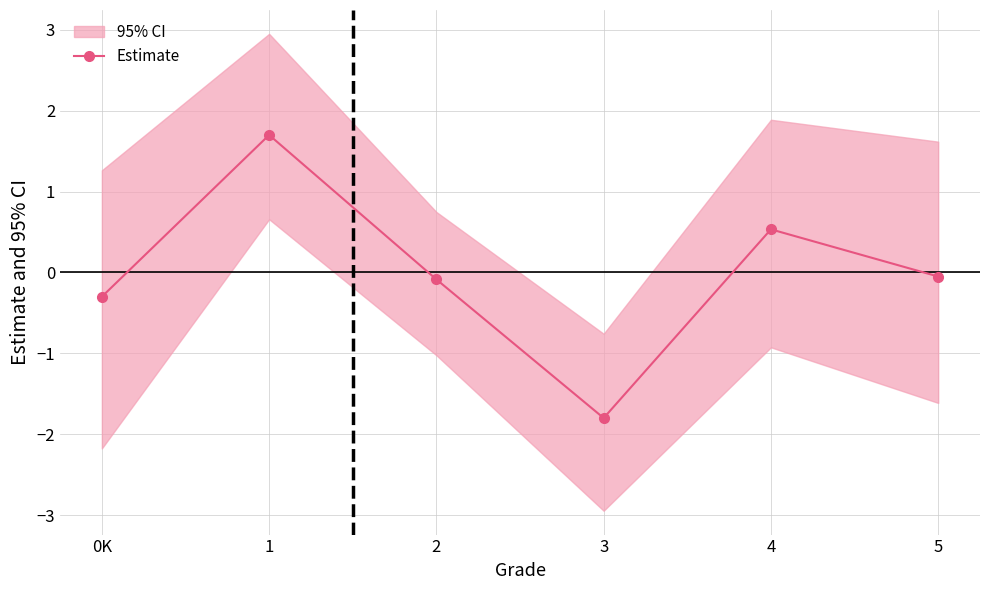

Reading left to right, transcribe all the data shown in this chart.

-0.3	1.7	-0.1	-1.8	0.5	-0.0